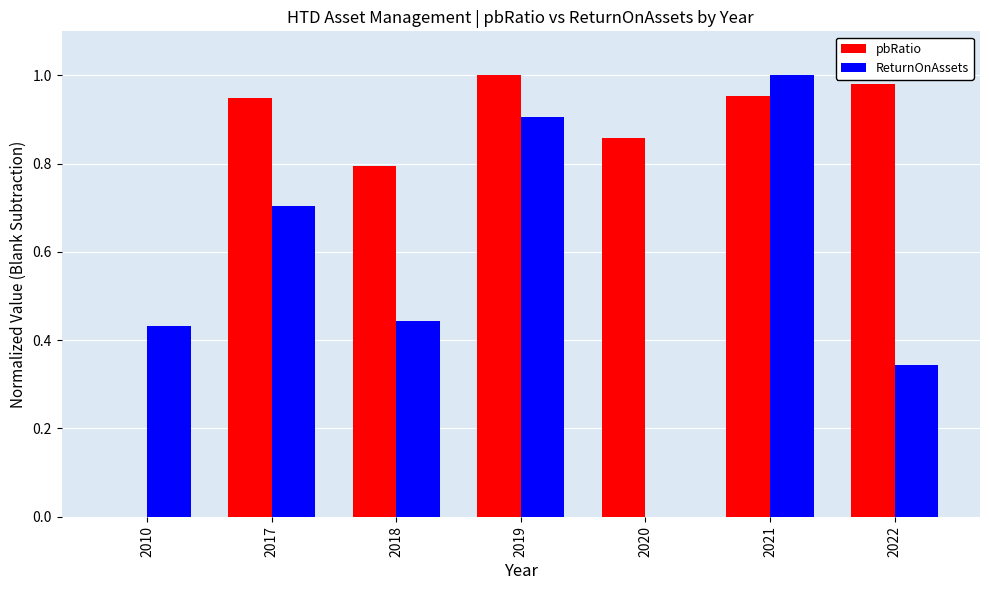

What is the spread (max minus min) of values at 2017?

0.2